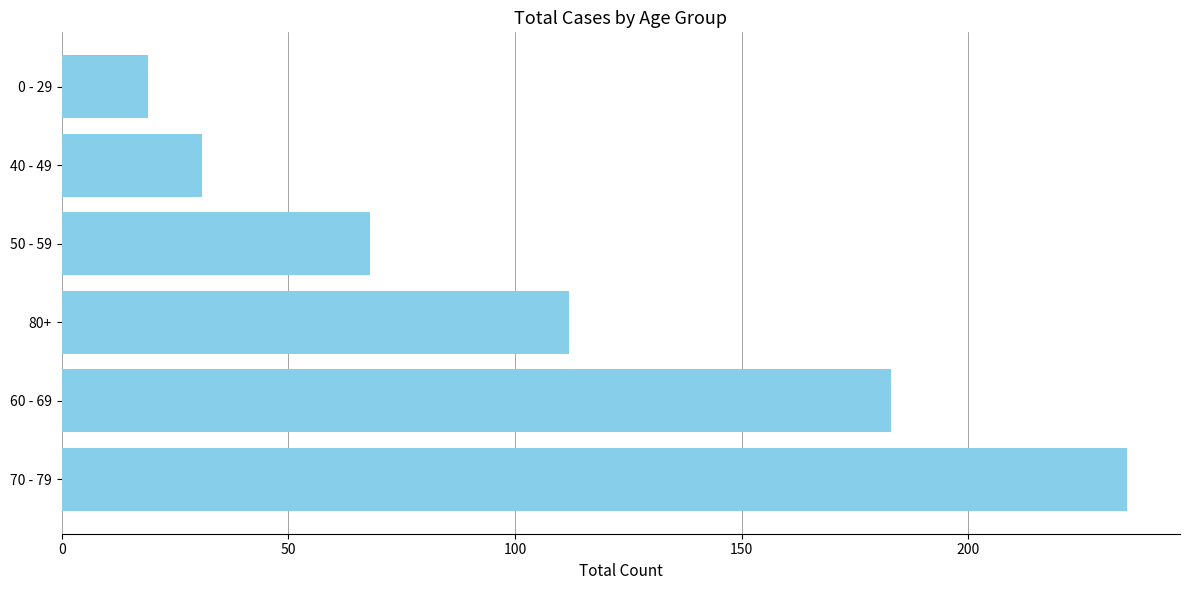

How many distinct data groups are displayed?

1